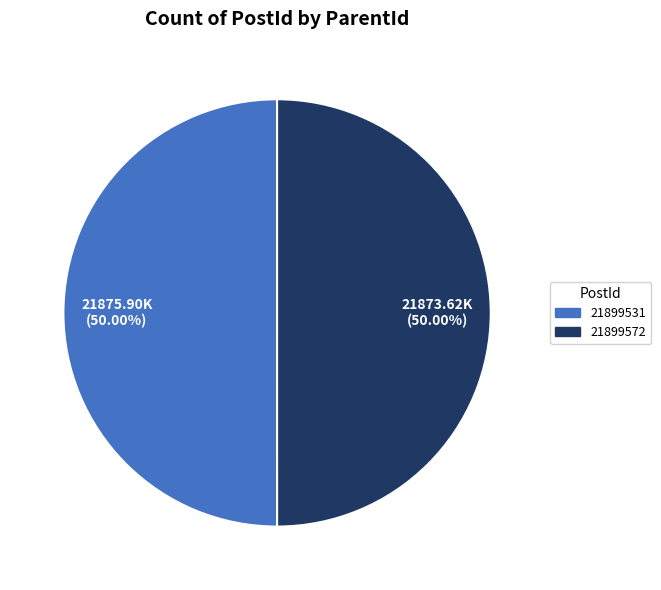

Is it true that 21899531 is 50% of the pie?

True